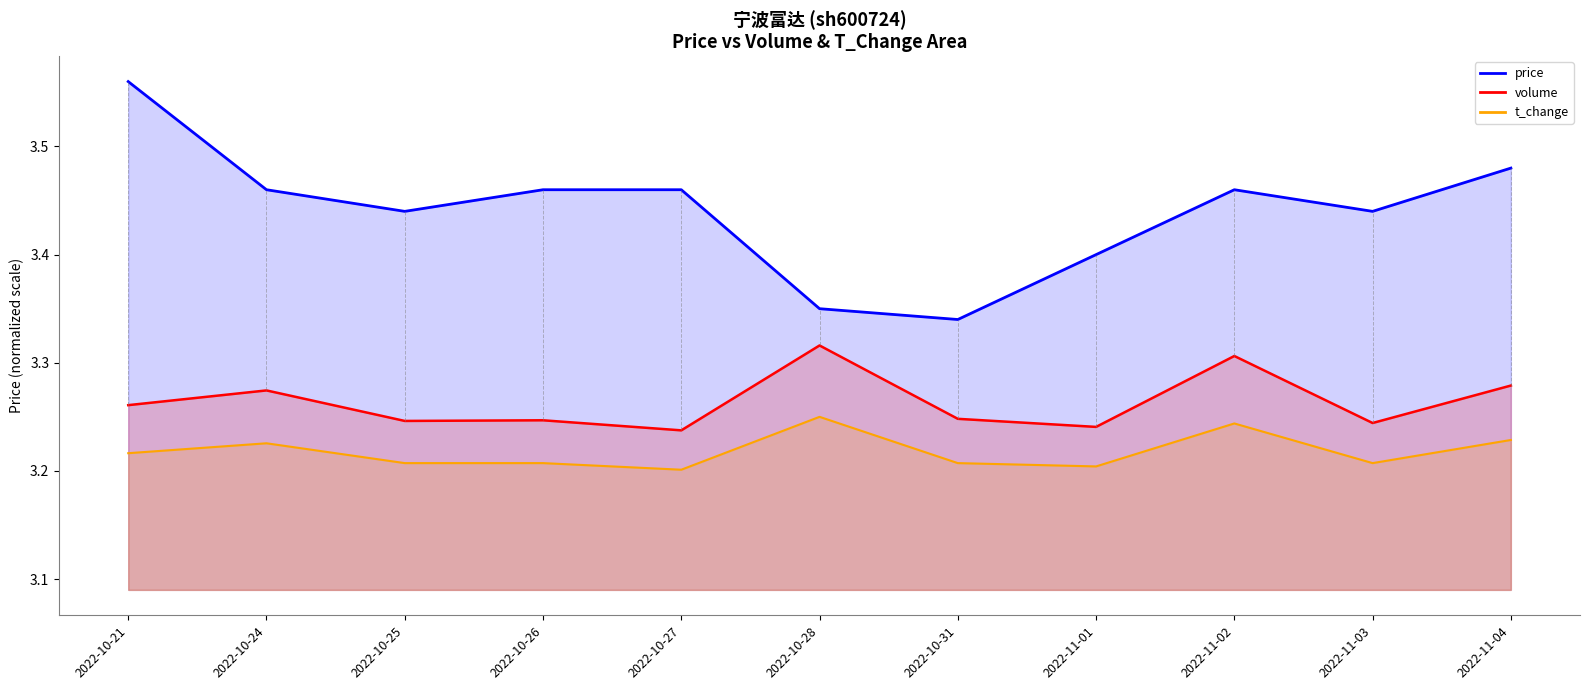

Between 2022-10-28 and 2022-10-24, which is larger?

2022-10-24